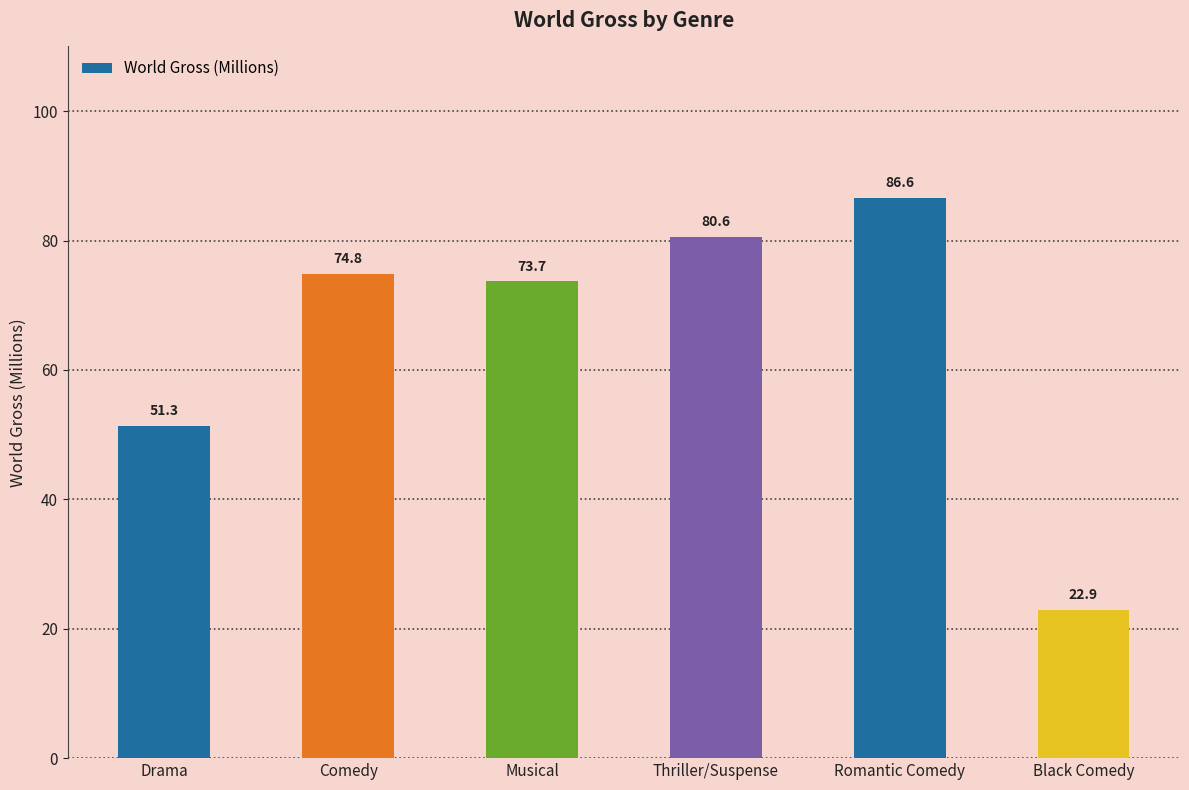

What is the difference between the maximum and minimum values?

63.7